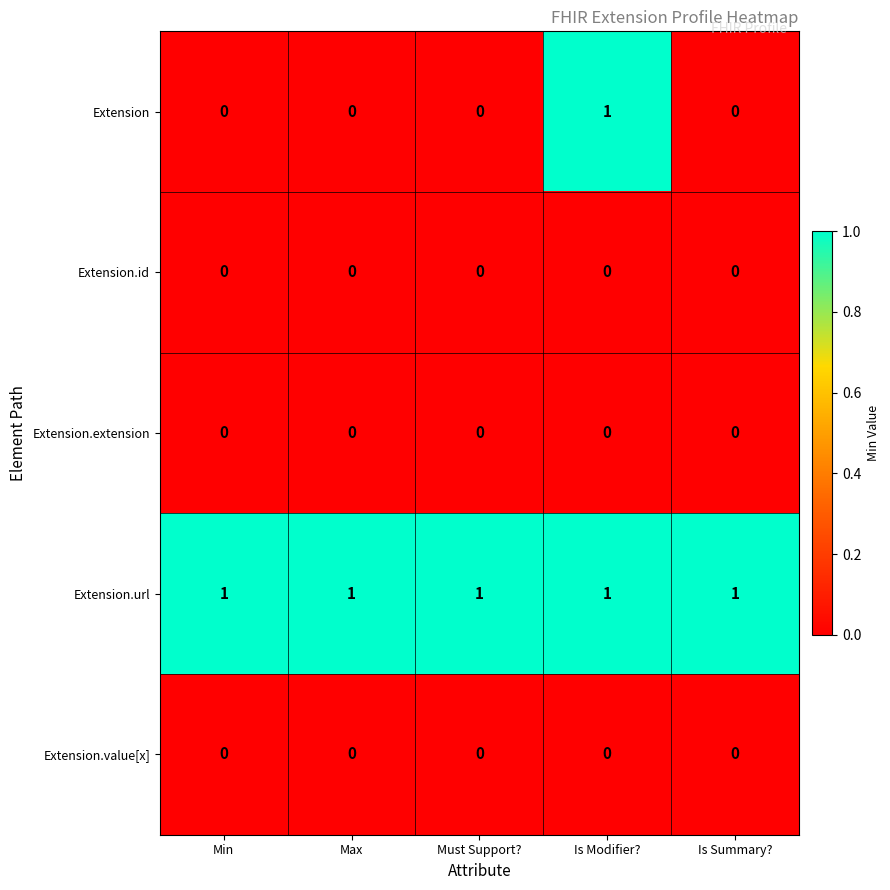

Reading left to right, extract all data points from this chart.

Extension: 0	0	0	1	0
Extension.id: 0	0	0	0	0
Extension.extension: 0	0	0	0	0
Extension.url: 1	1	1	1	1
Extension.value[x]: 0	0	0	0	0